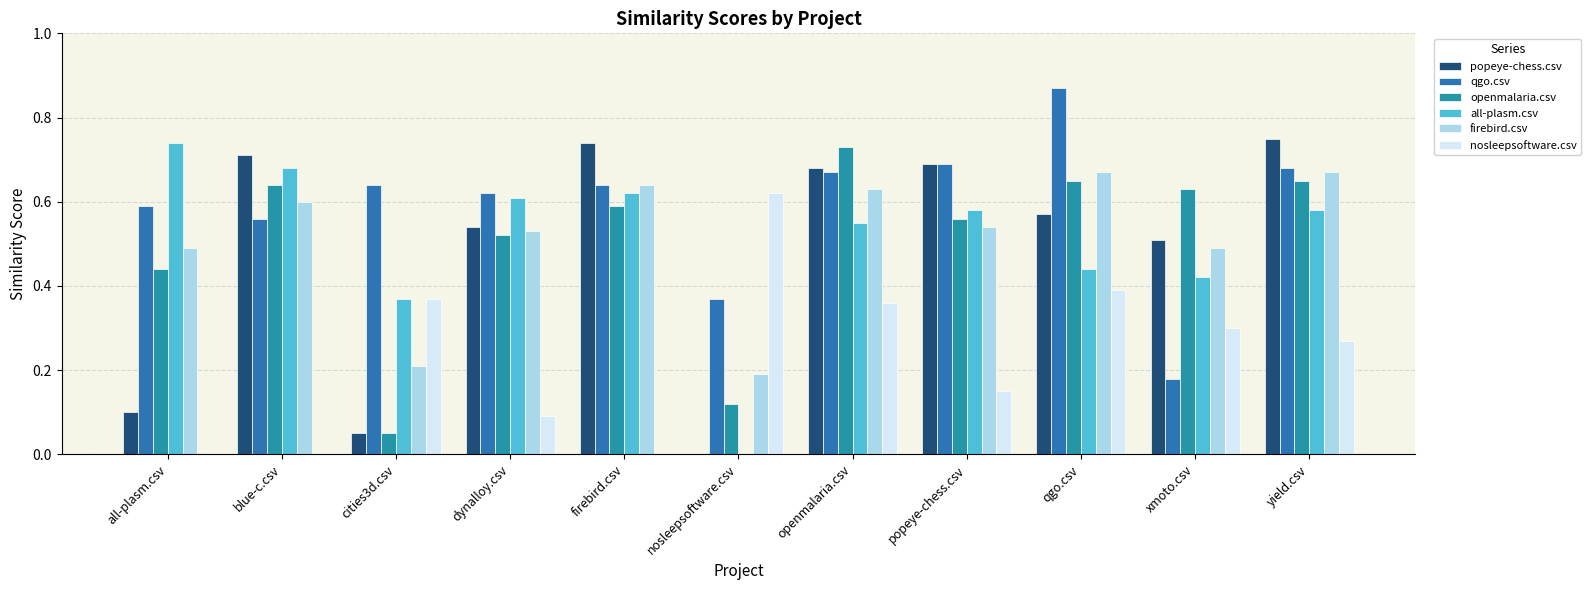

True or false: firebird.csv has a value of 1.2 at yield.csv.

False